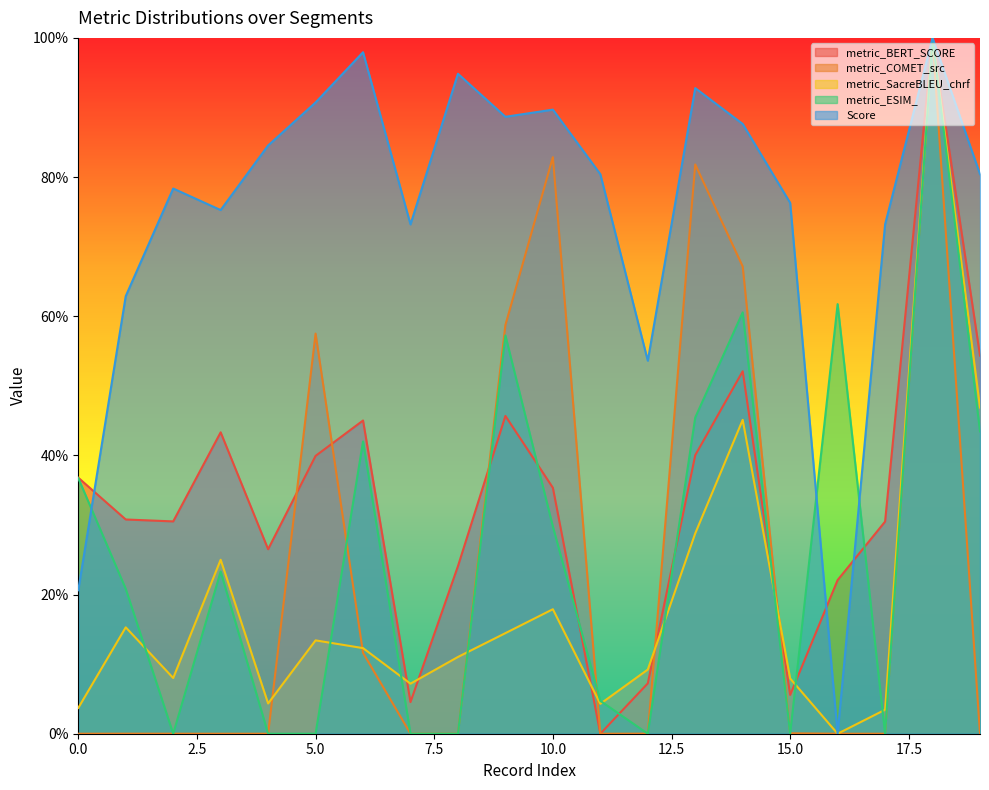

Between 8 and 10, which is larger?

10